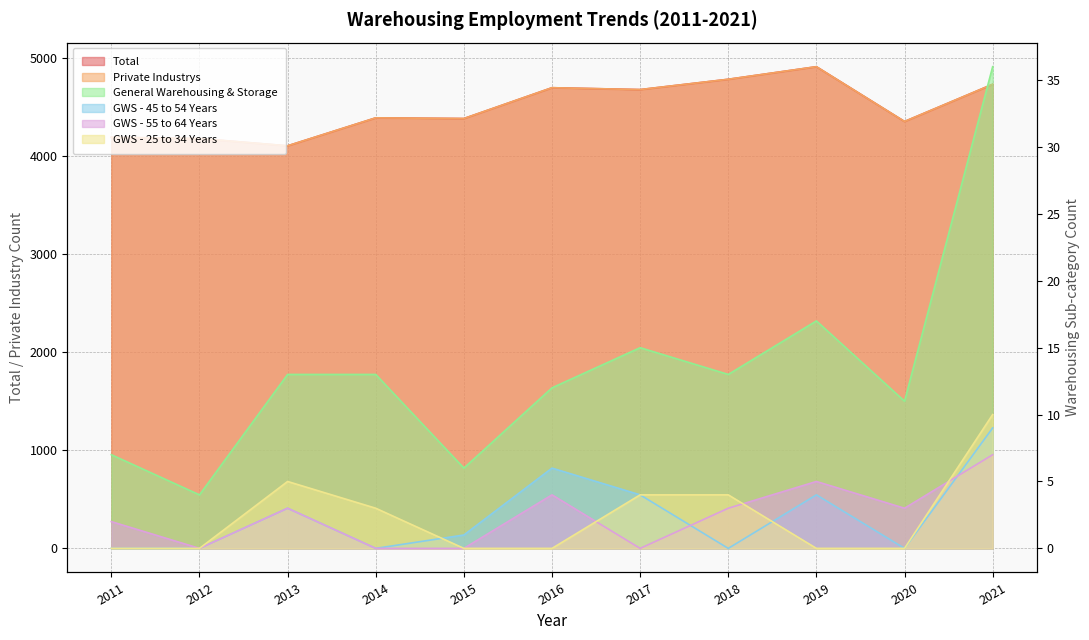

True or false: Private Industrys and GWS - 55 to 64 Years cross at least once.

False